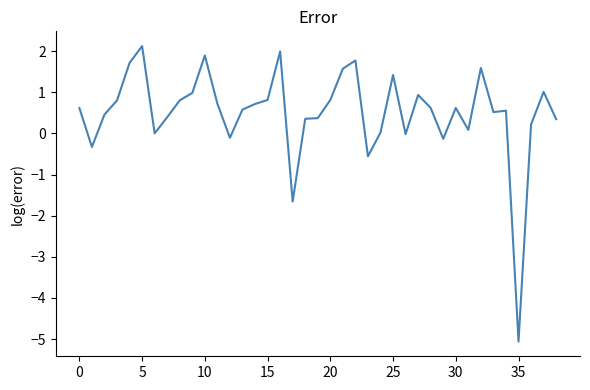

Is this an area chart (filled region under the line)?

No